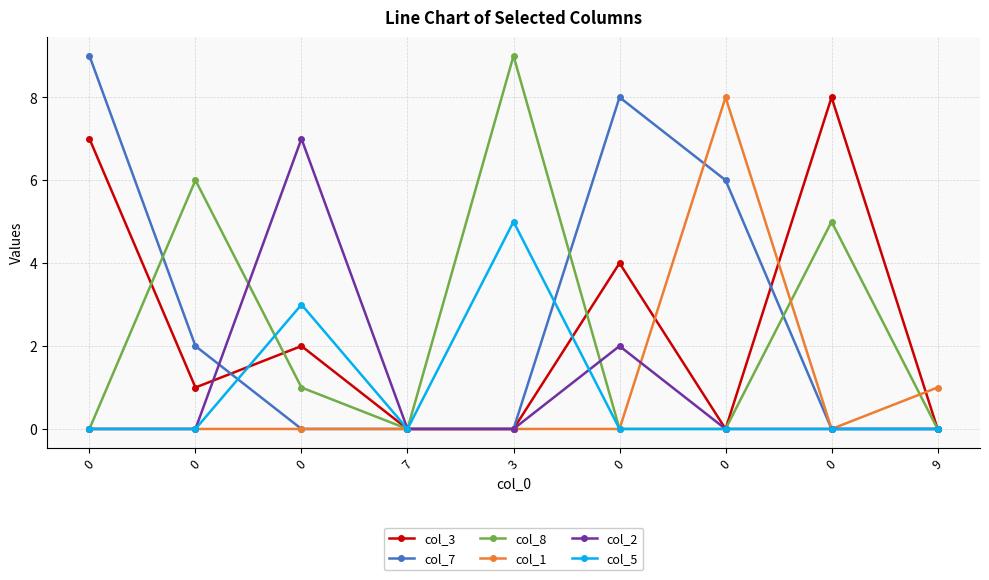

Reading left to right, list all the values displayed in this chart.

col_3: 0=7	0=1	0=2	7=0	3=0	0=4	0=0	0=8	9=0
col_7: 0=9	0=2	0=0	7=0	3=0	0=8	0=6	0=0	9=0
col_8: 0=0	0=6	0=1	7=0	3=9	0=0	0=0	0=5	9=0
col_1: 0=0	0=0	0=0	7=0	3=0	0=0	0=8	0=0	9=1
col_2: 0=0	0=0	0=7	7=0	3=0	0=2	0=0	0=0	9=0
col_5: 0=0	0=0	0=3	7=0	3=5	0=0	0=0	0=0	9=0